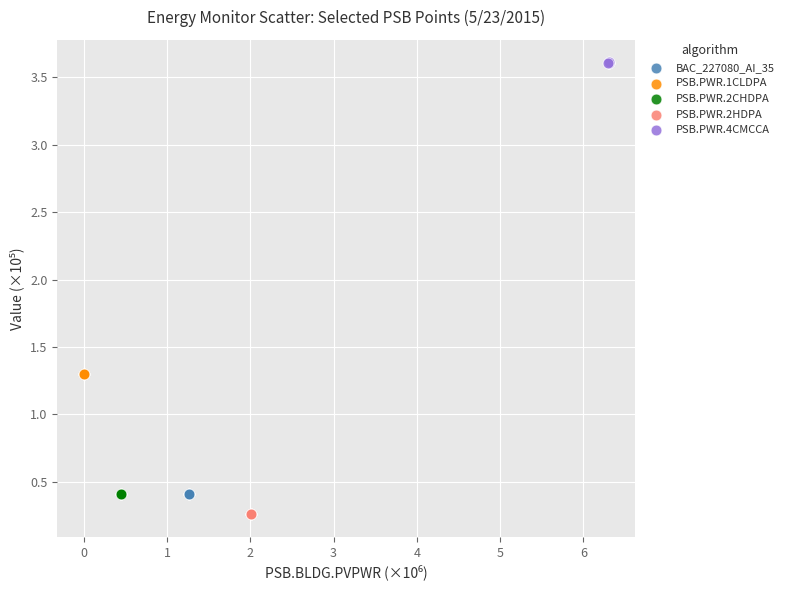

Which series contains the lowest Y value?

PSB.PWR.2HDPA